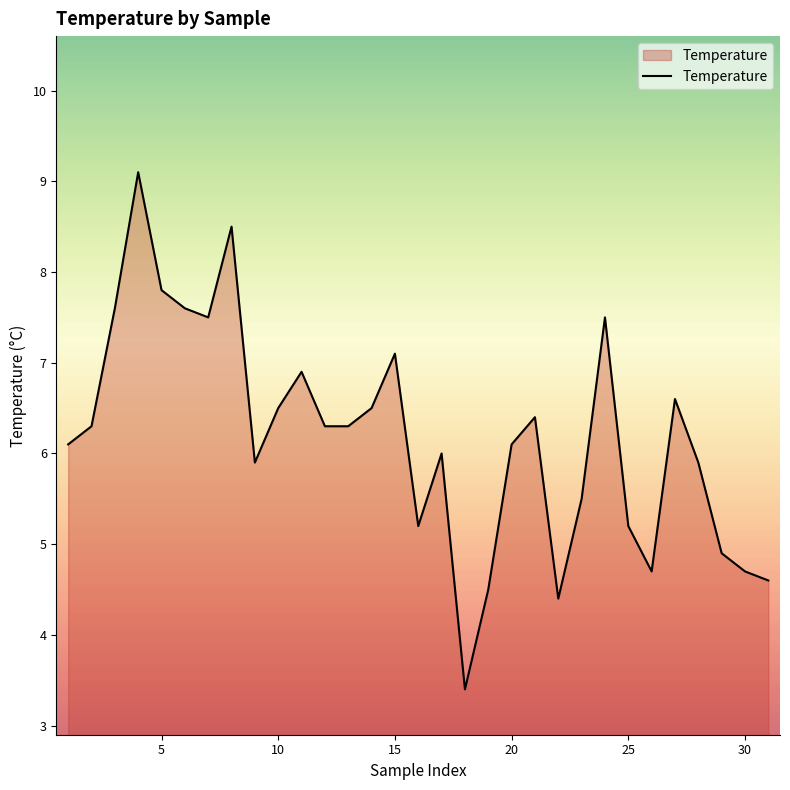

What is the greatest value displayed?

9.1